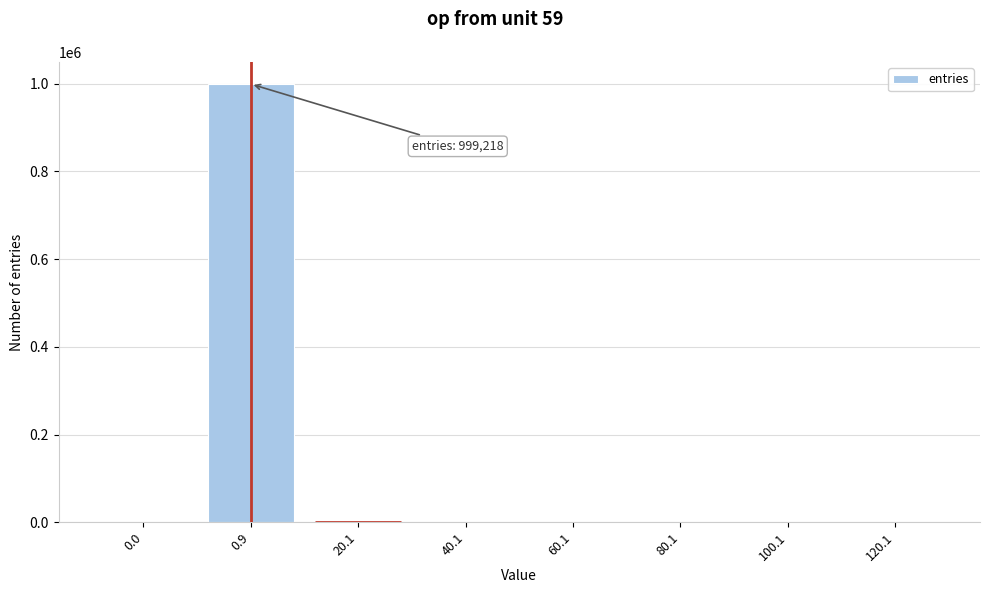

What is the sum of all values?

1000000